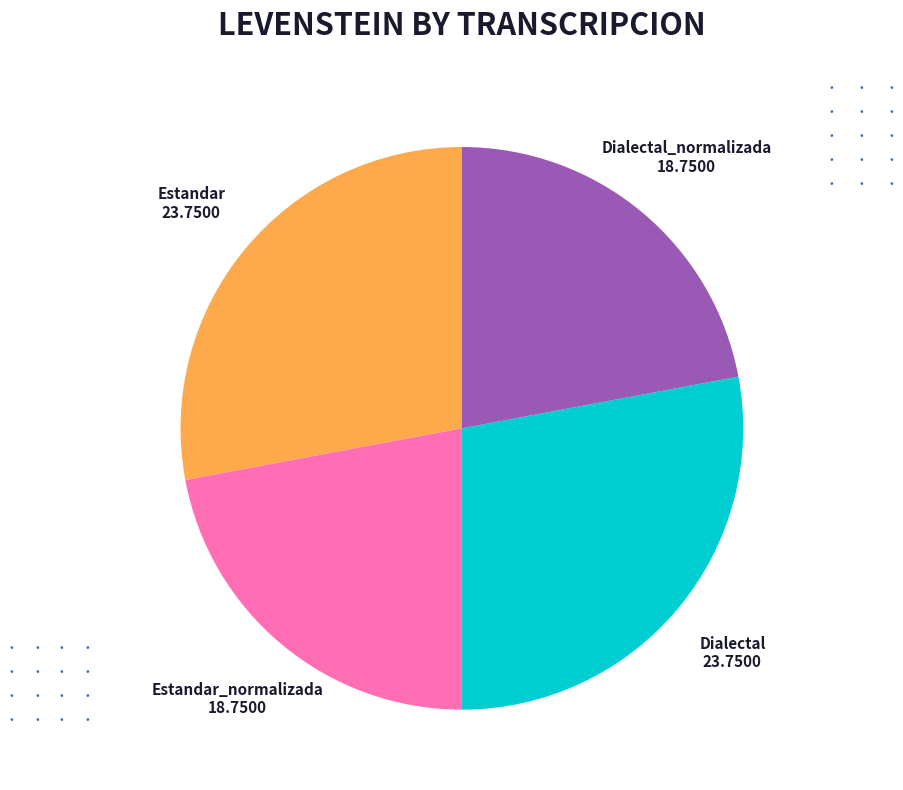

Is there a majority slice in this chart?

No